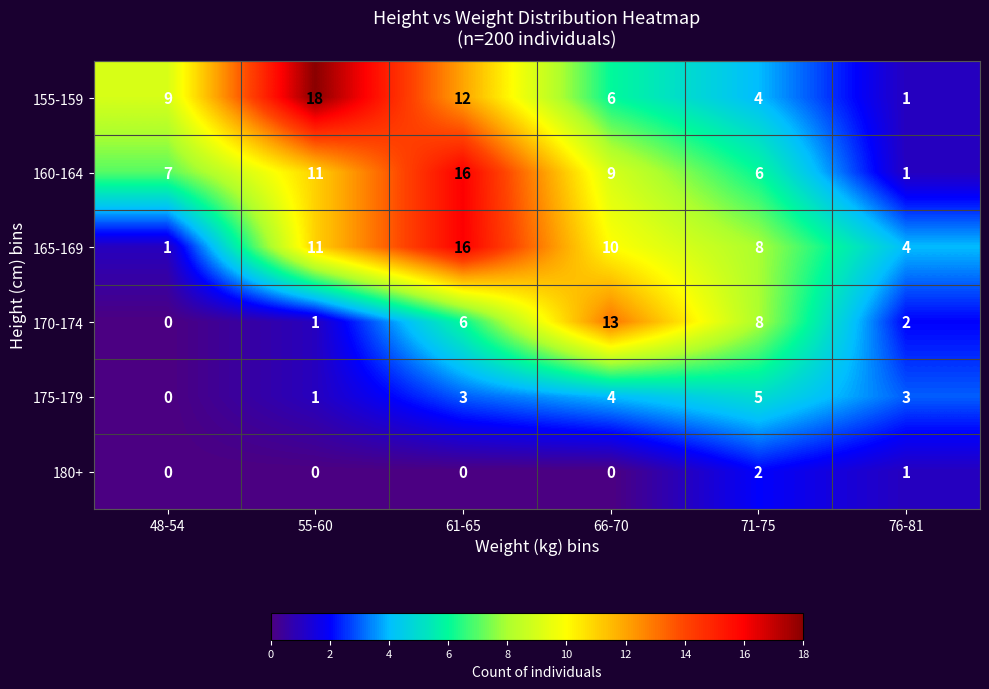

Count the 180+ values in the range 0 to 1.

5